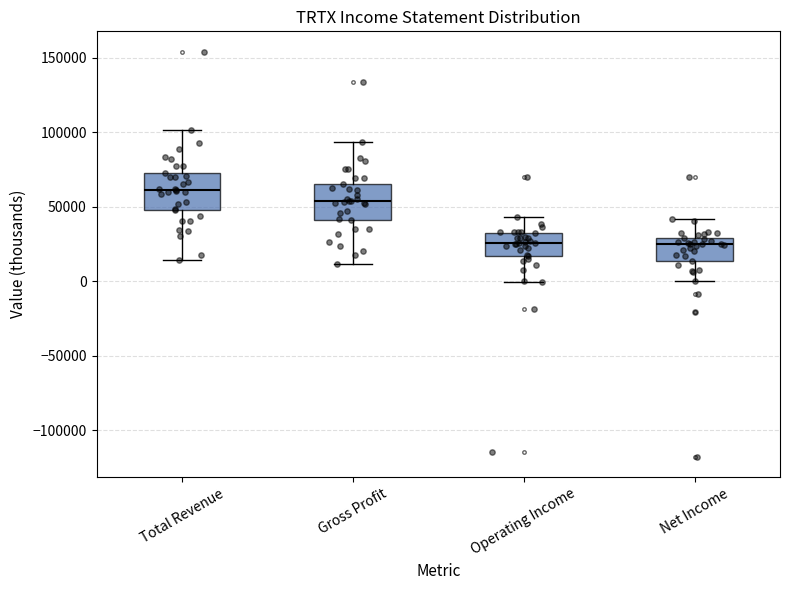

Where does the lower whisker of the box for Operating Income end on the y-axis? The values are not printed on the chart, so give them approximately, as read against the axis.

0